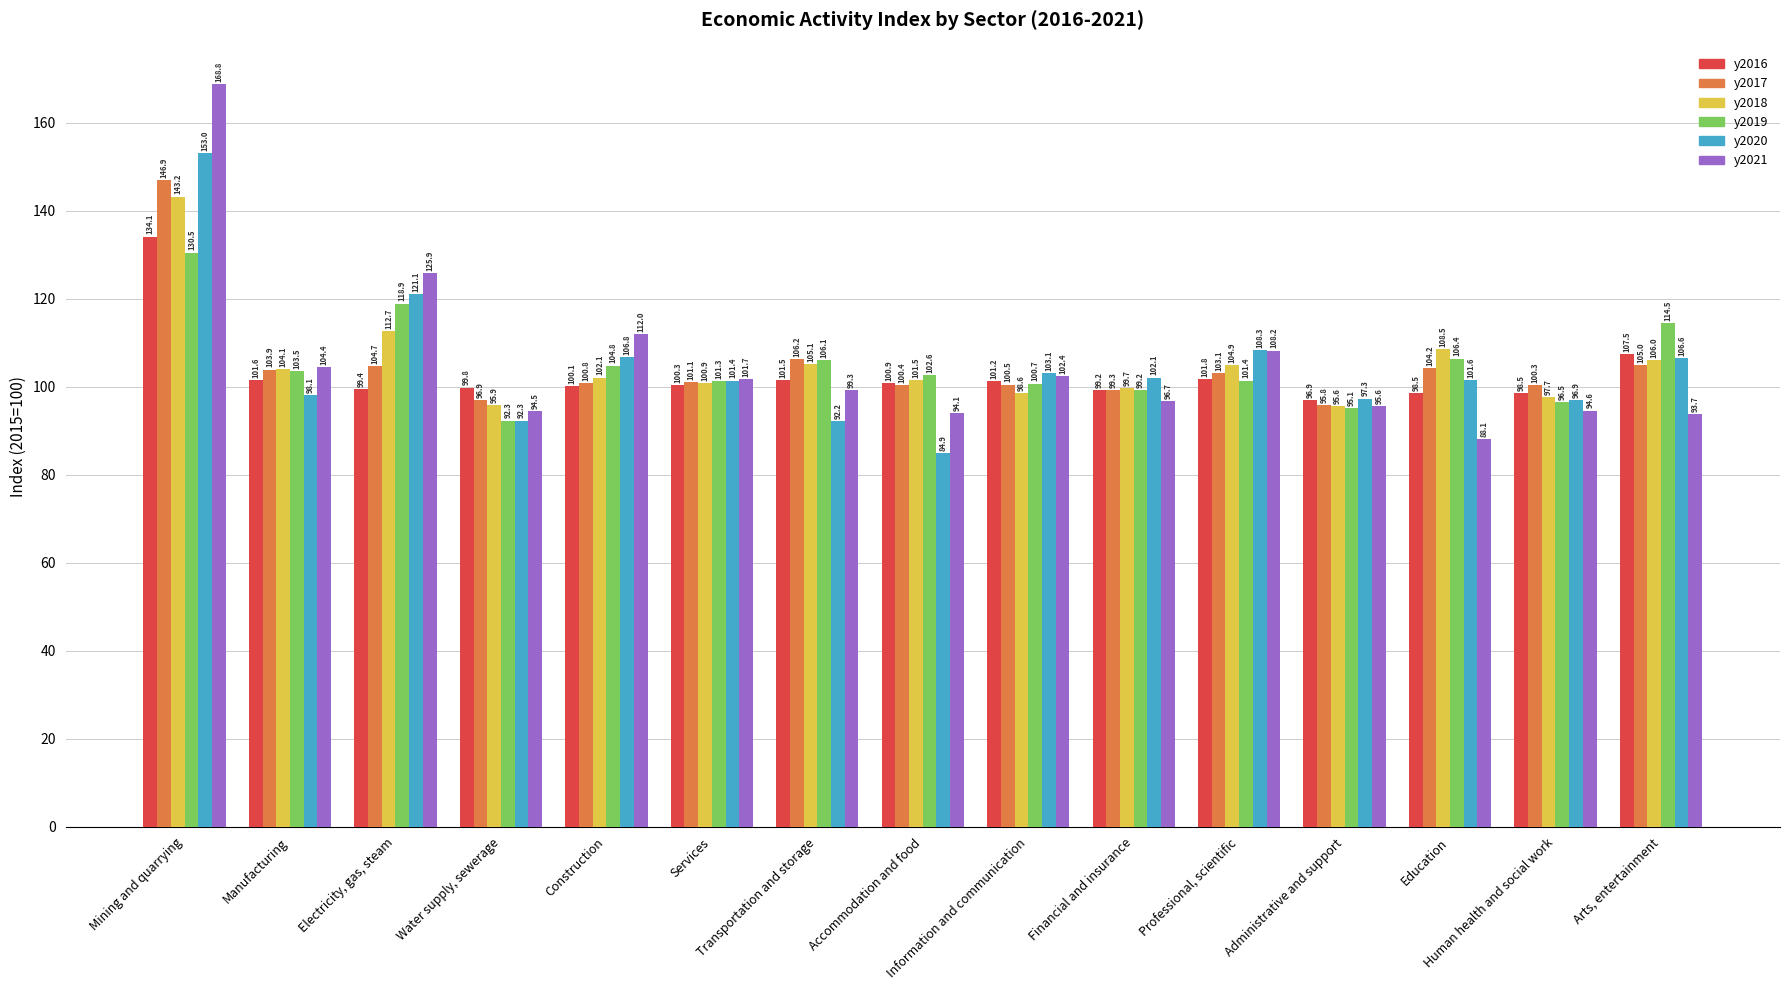

The value of y2019 at Transportation and storage is 106.1. True or false?

True